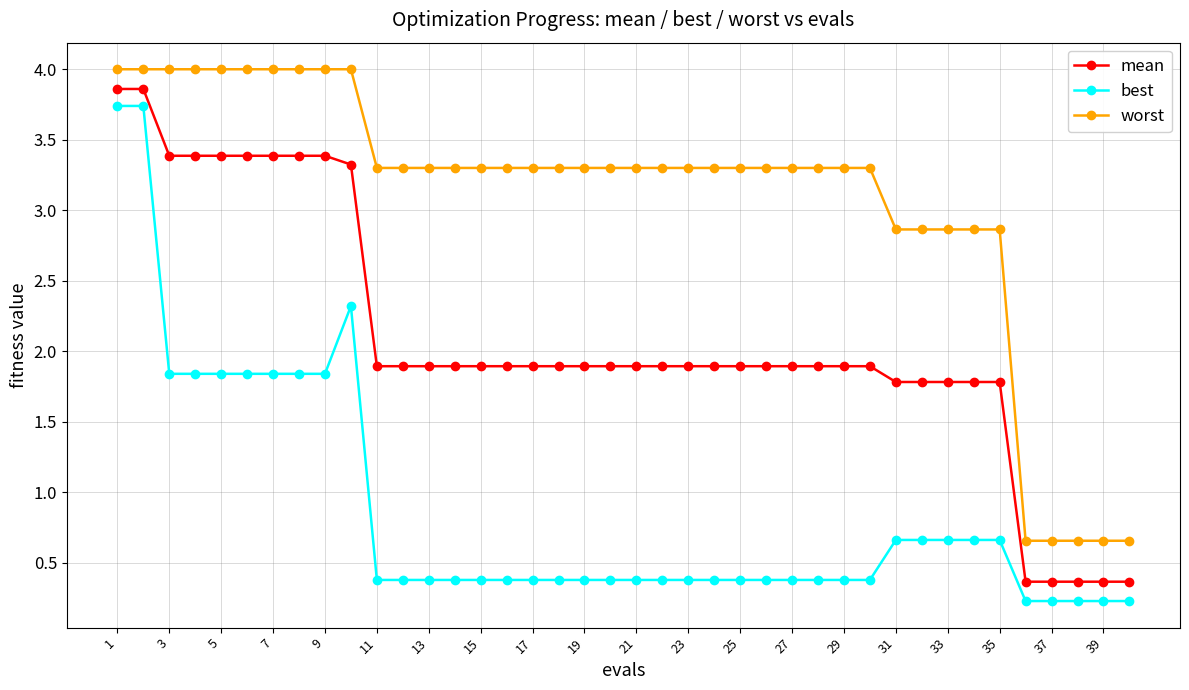

List the series in order of their overall mean, highest first.

worst, mean, best